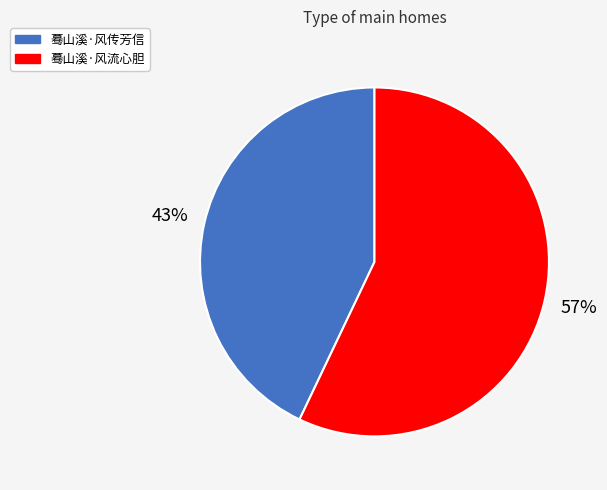

Between 蓦山溪·风传芳信 and 蓦山溪·风流心胆, which is larger?

蓦山溪·风流心胆